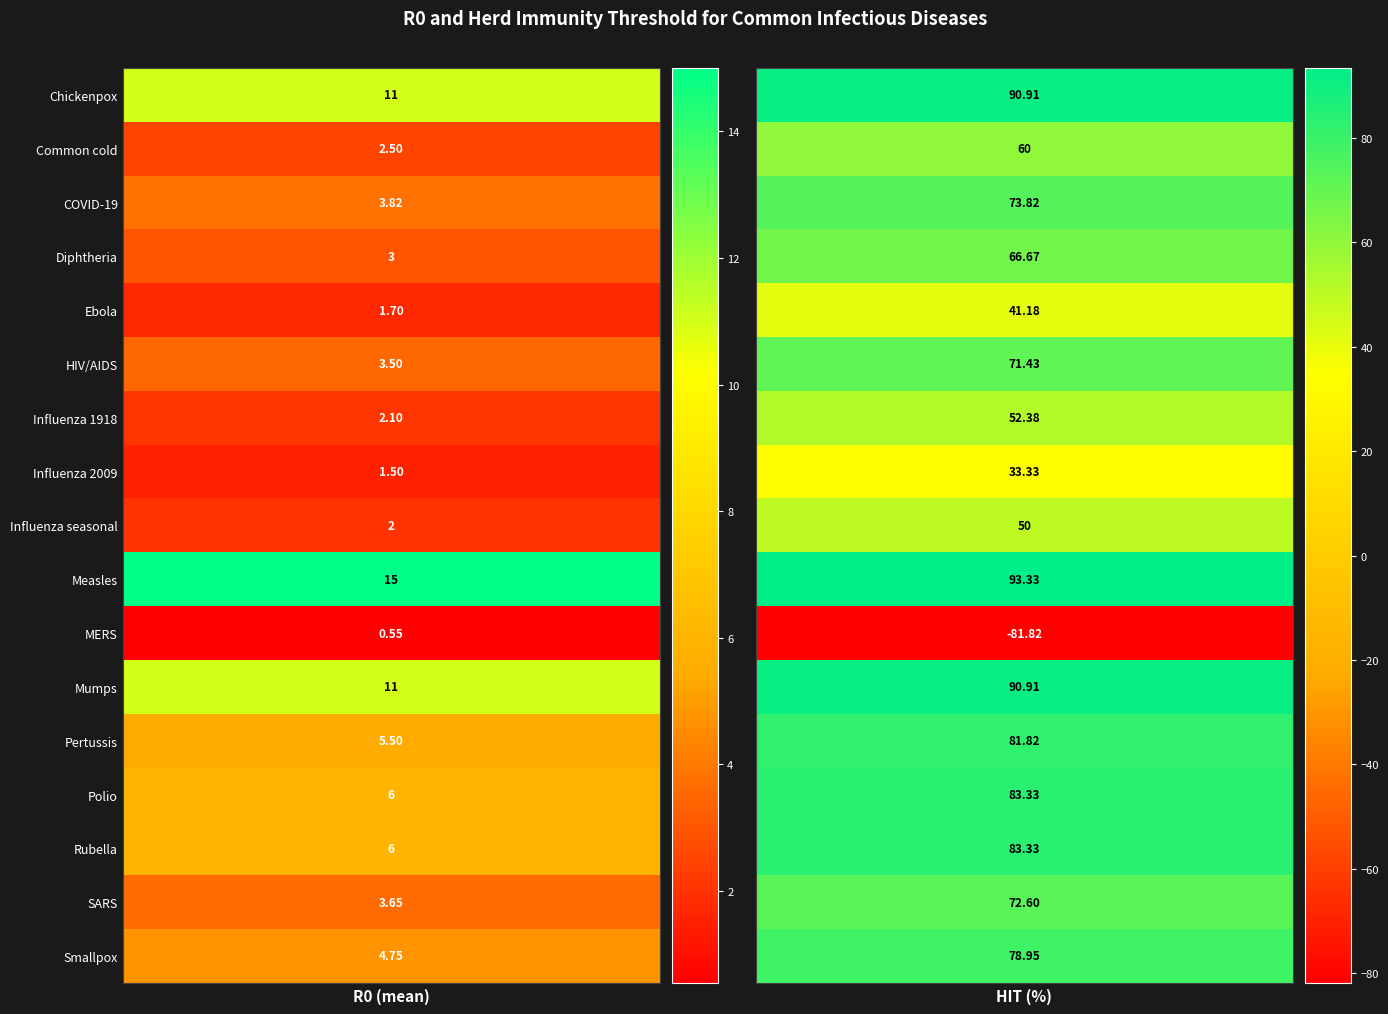

How many values in the Ebola series are below 41?

1